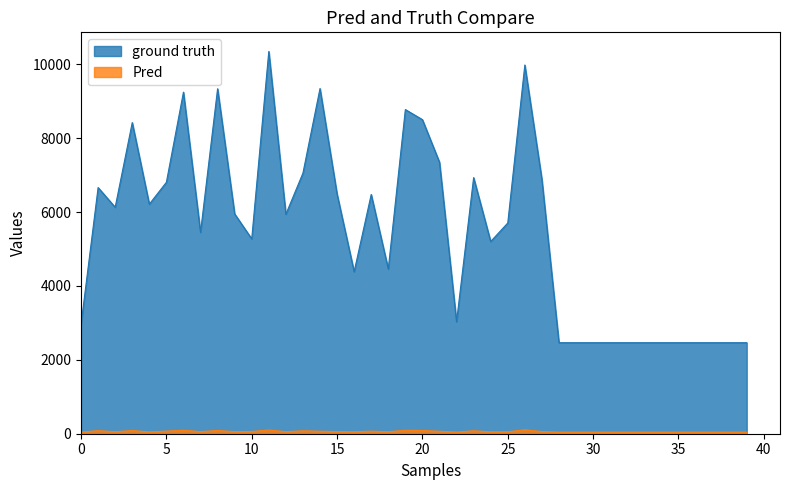

Does the chart display data point markers on the line(s)?

No